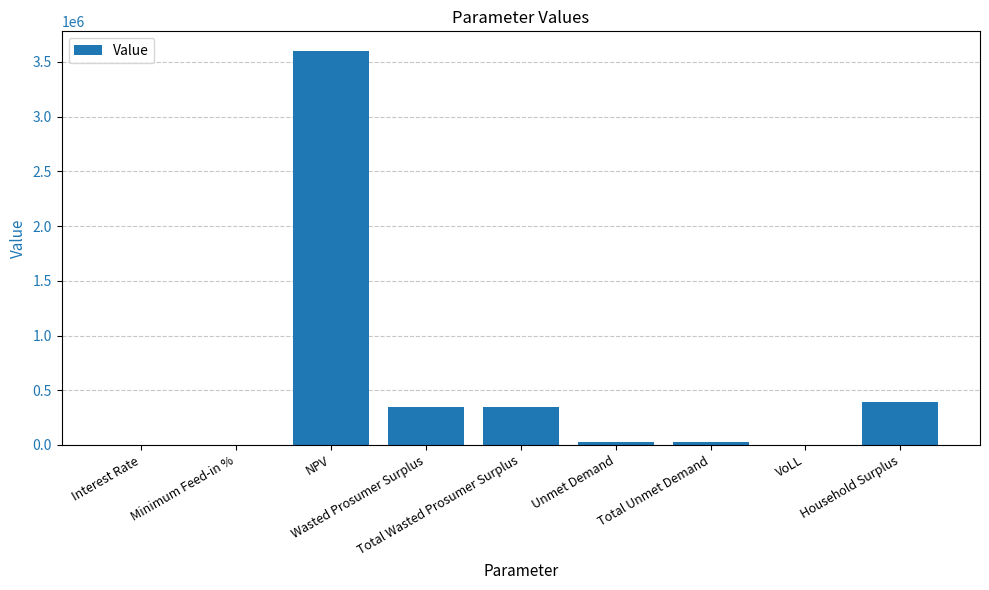

What value does the data have at Total Unmet Demand?

27060.3